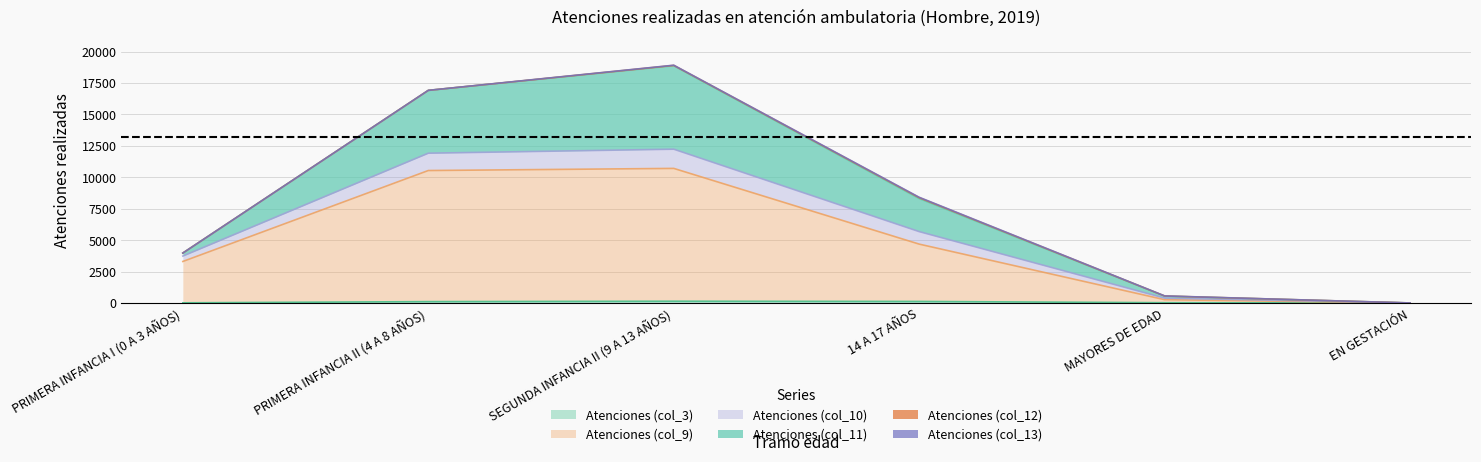

What is the label of the 6th point from the left?

EN GESTACIÓN